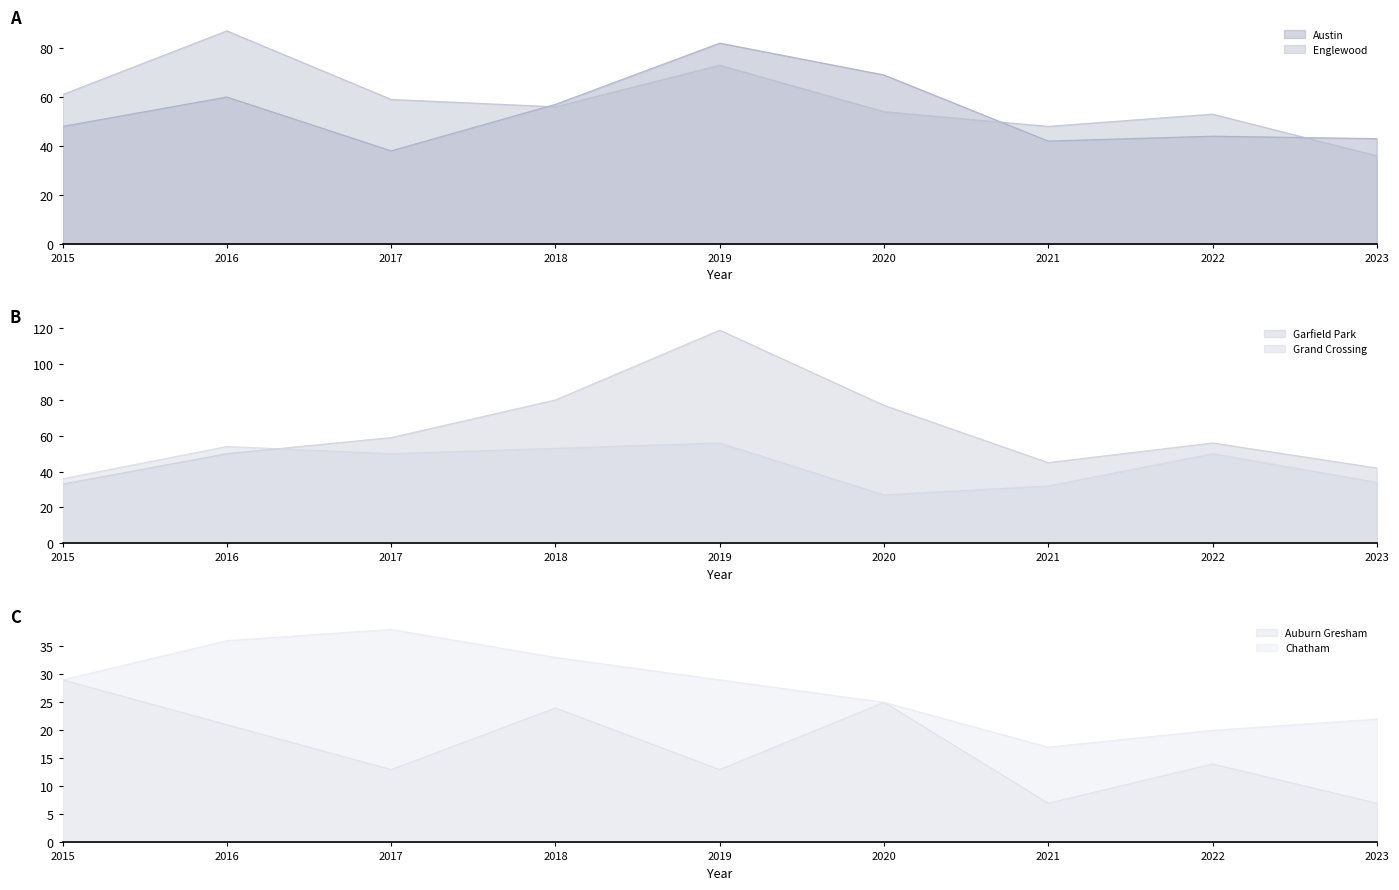

True or false: Englewood has a value of 53 at 2022.

True